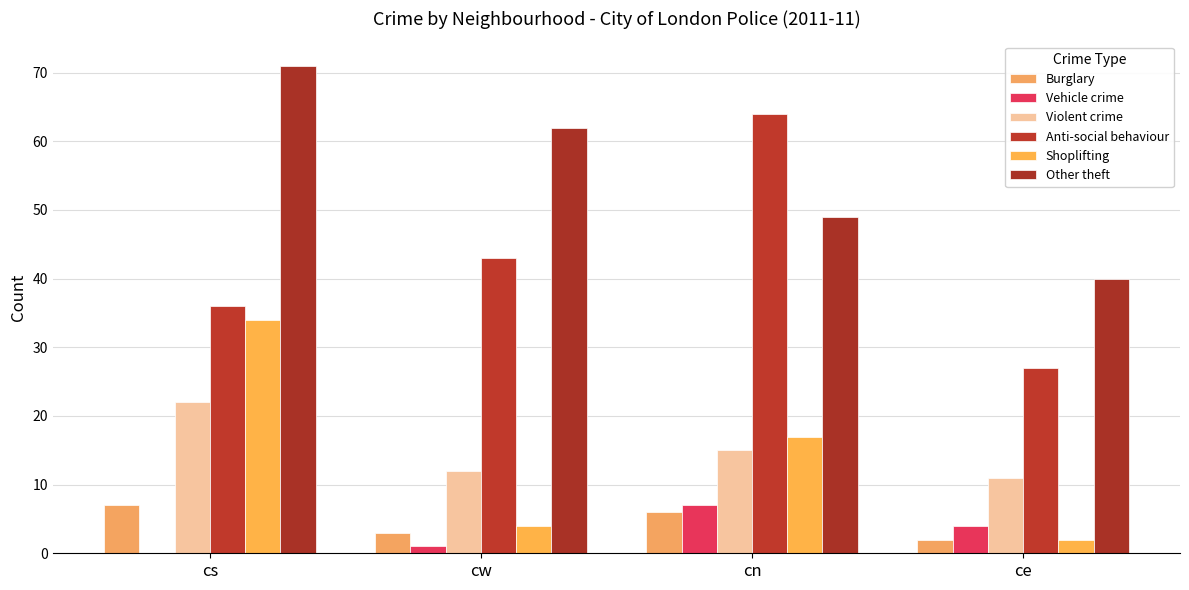

Which series has the largest total across all categories?

Other theft